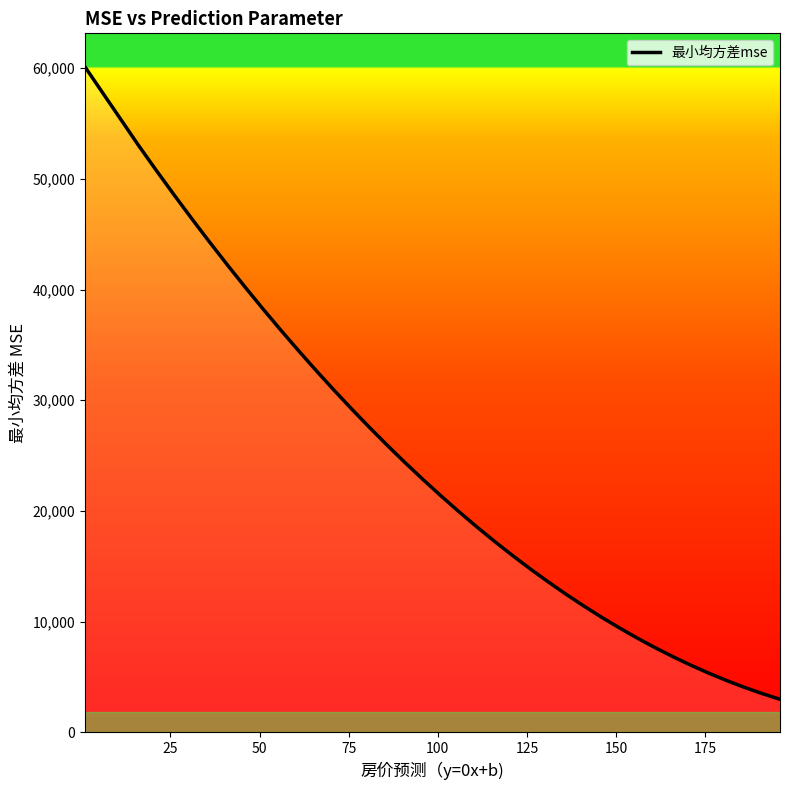

What is the difference between the maximum and minimum values?

57135.0